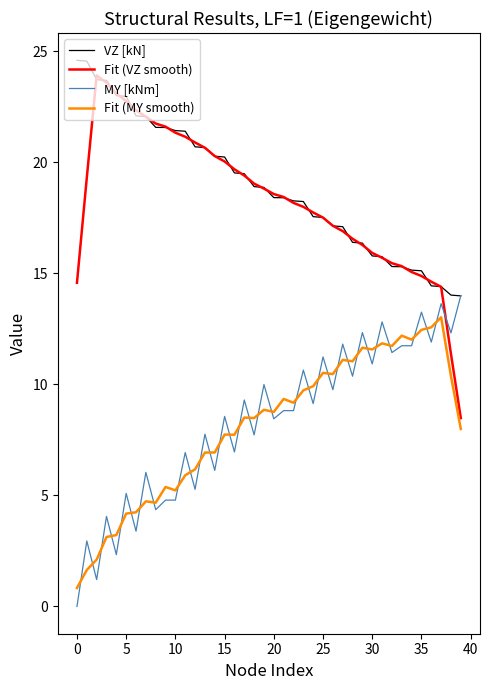

What are all the series names shown in the legend?

VZ [kN], Fit (VZ smooth), MY [kNm], Fit (MY smooth)